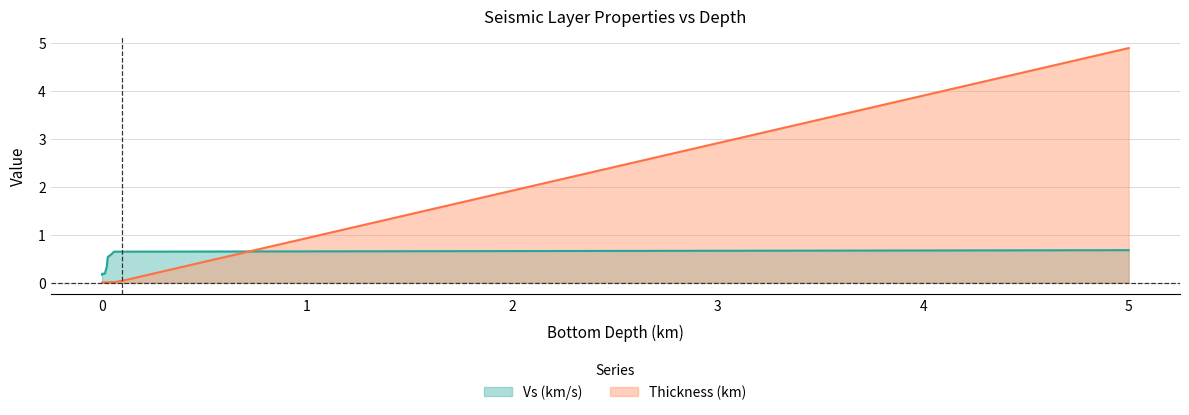

What is the value of the Vs (km/s) point at the 5th from the left?

0.3